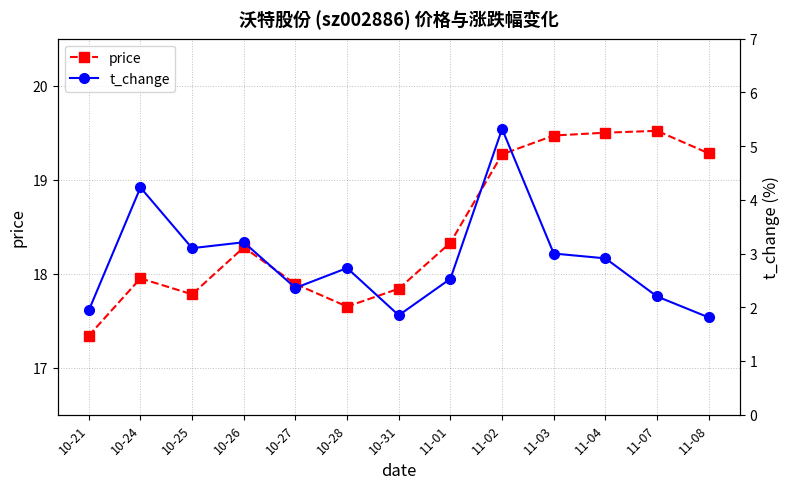

In t_change, how many points are lower than both neighbors (excluding endpoints)?

3